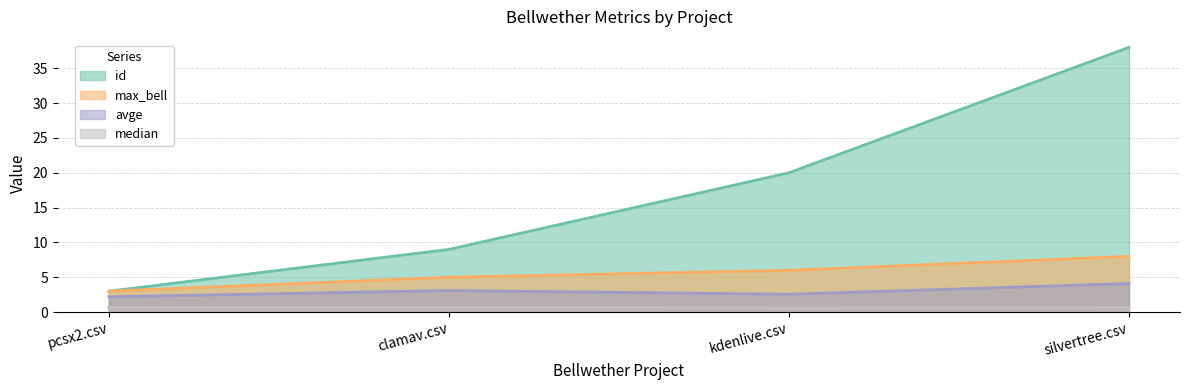

What is the average value of the max_bell series?

5.5